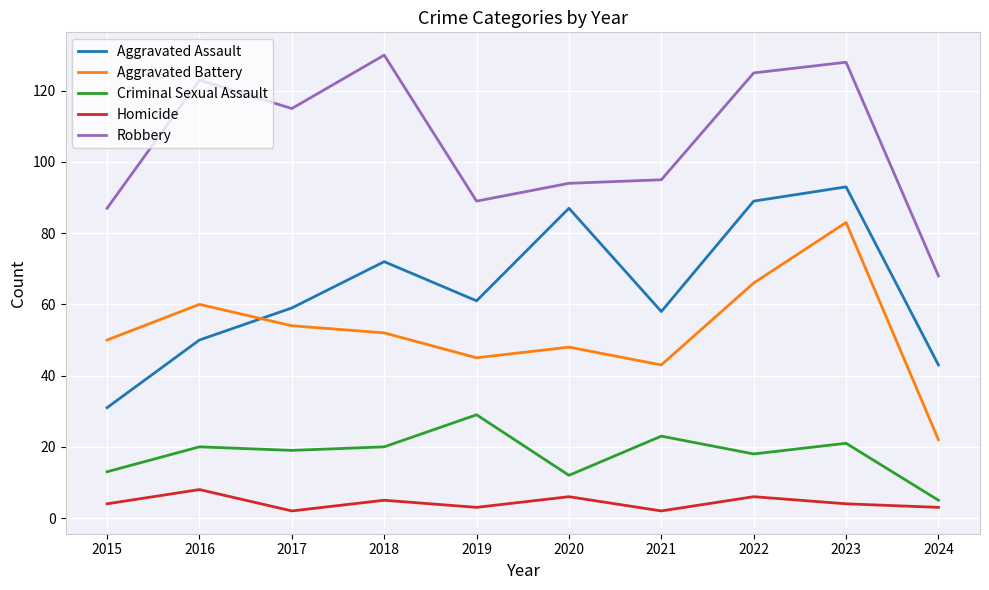

Is the value of Aggravated Assault at 2017 greater than the value of Criminal Sexual Assault at 2017?

Yes